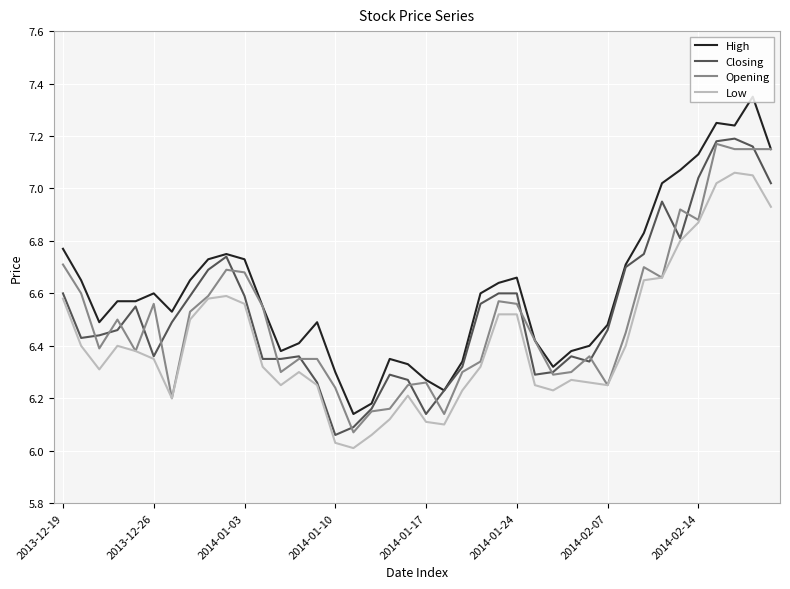

Which series has the largest total across all categories?

High